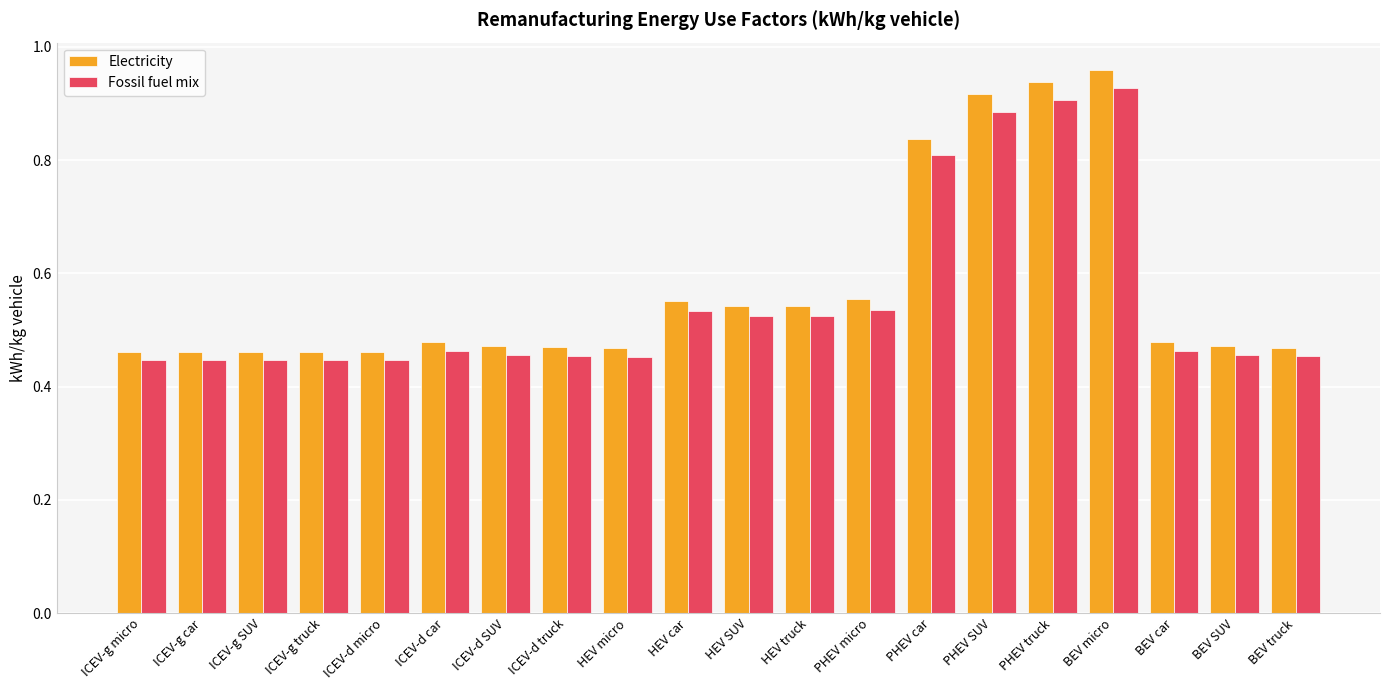

Count the number of data series in this chart.

2